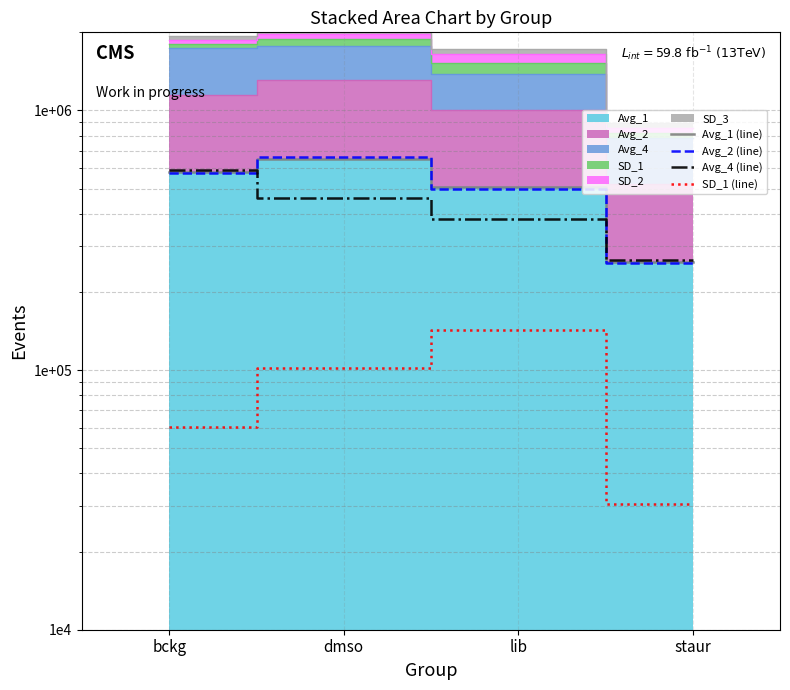

What is the total value across all series at staur?

816580.1